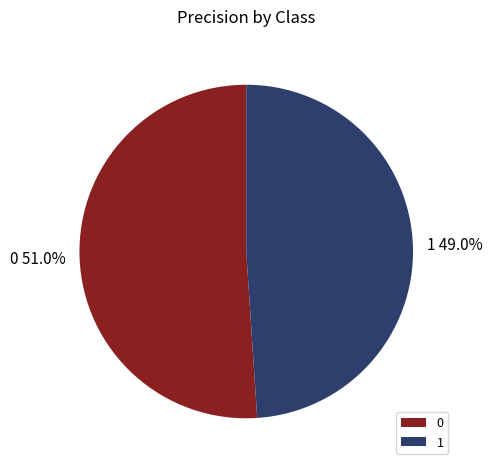

To the nearest percent, what percentage of the pie is 0?

51%